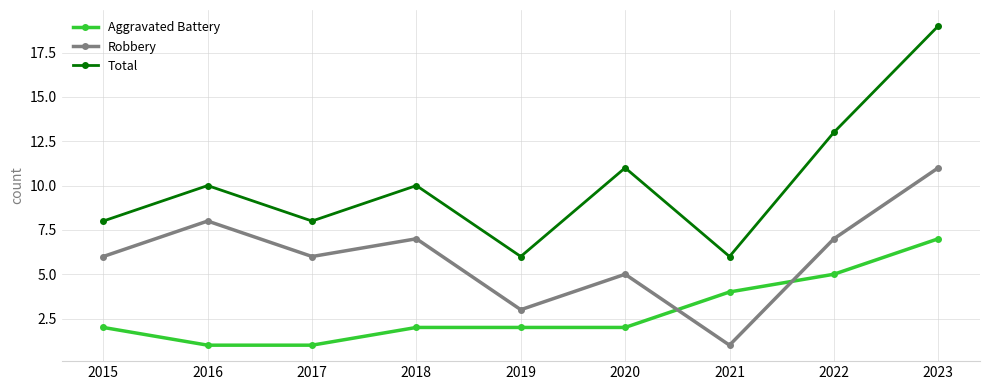

What is the difference between the second highest and minimum values in the Robbery series?

7